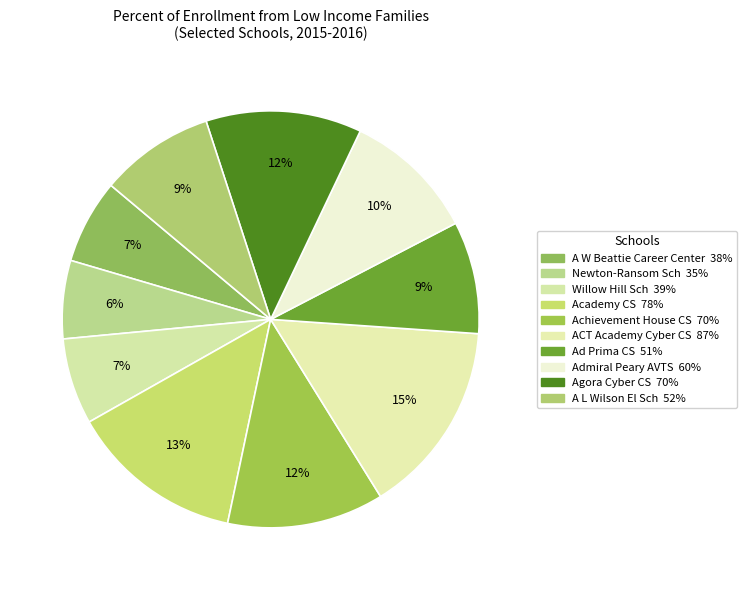

Which slice is the largest?

ACT Academy Cyber CS